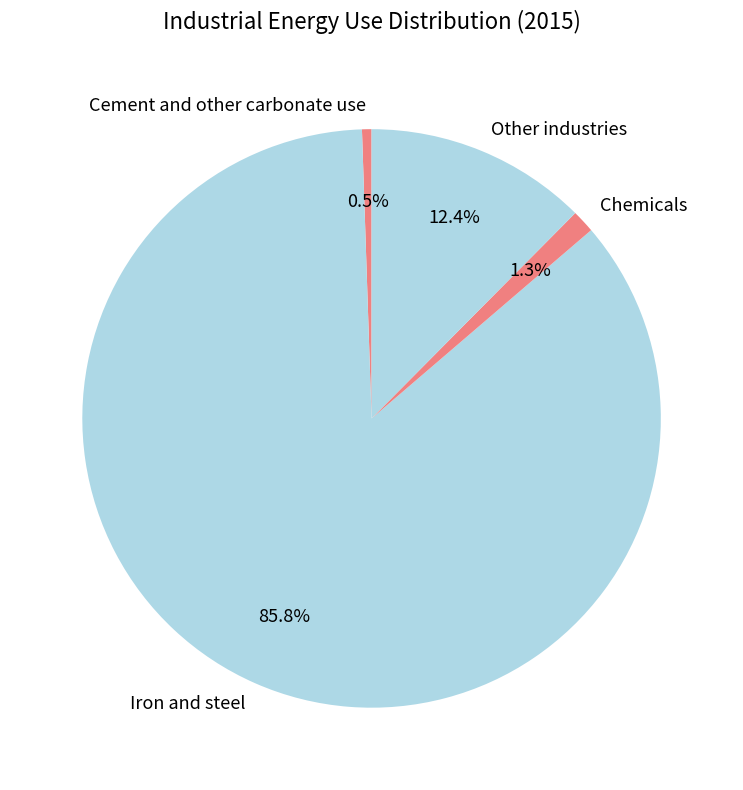

Which category has the smallest portion of the pie?

Cement and other carbonate use